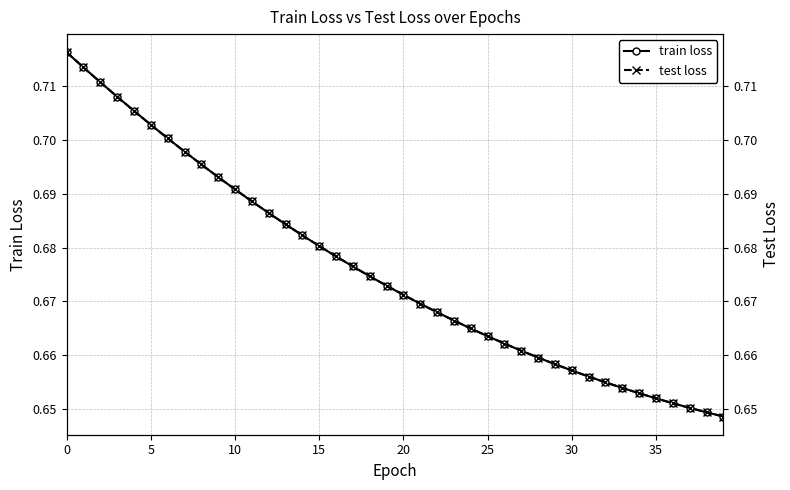

What is the difference between the maximum and minimum values in the test loss series?

0.1